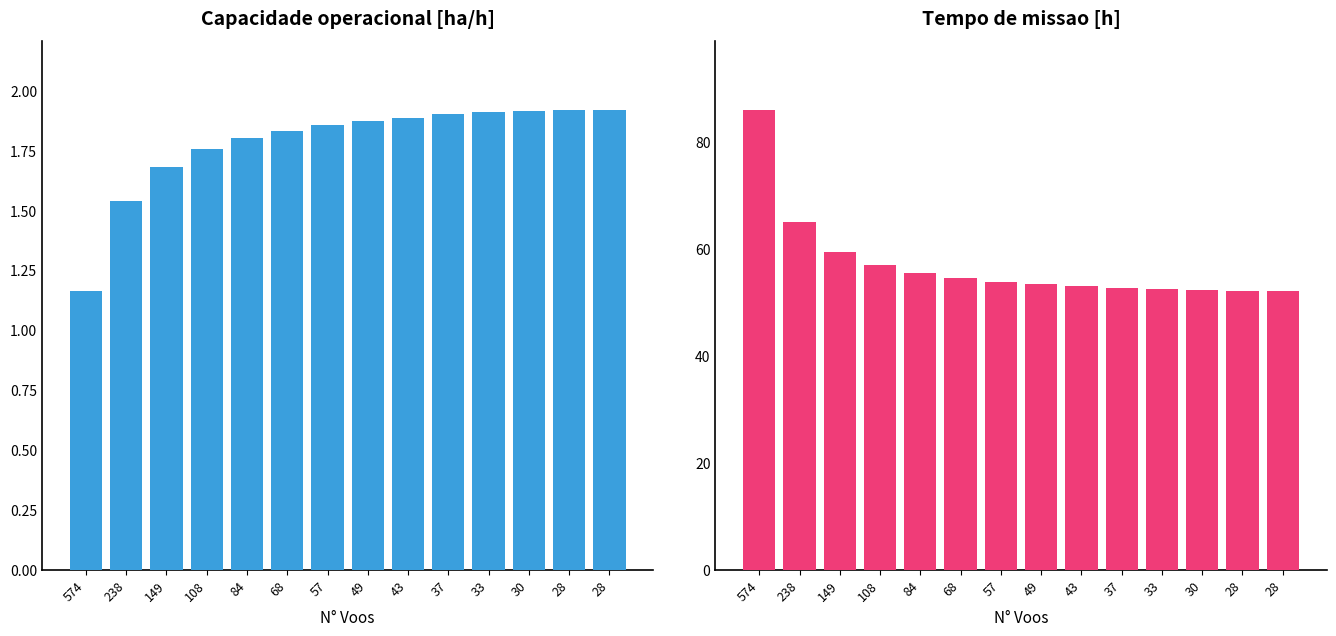

Which series has the widest spread of values?

Tempo de missao [h]